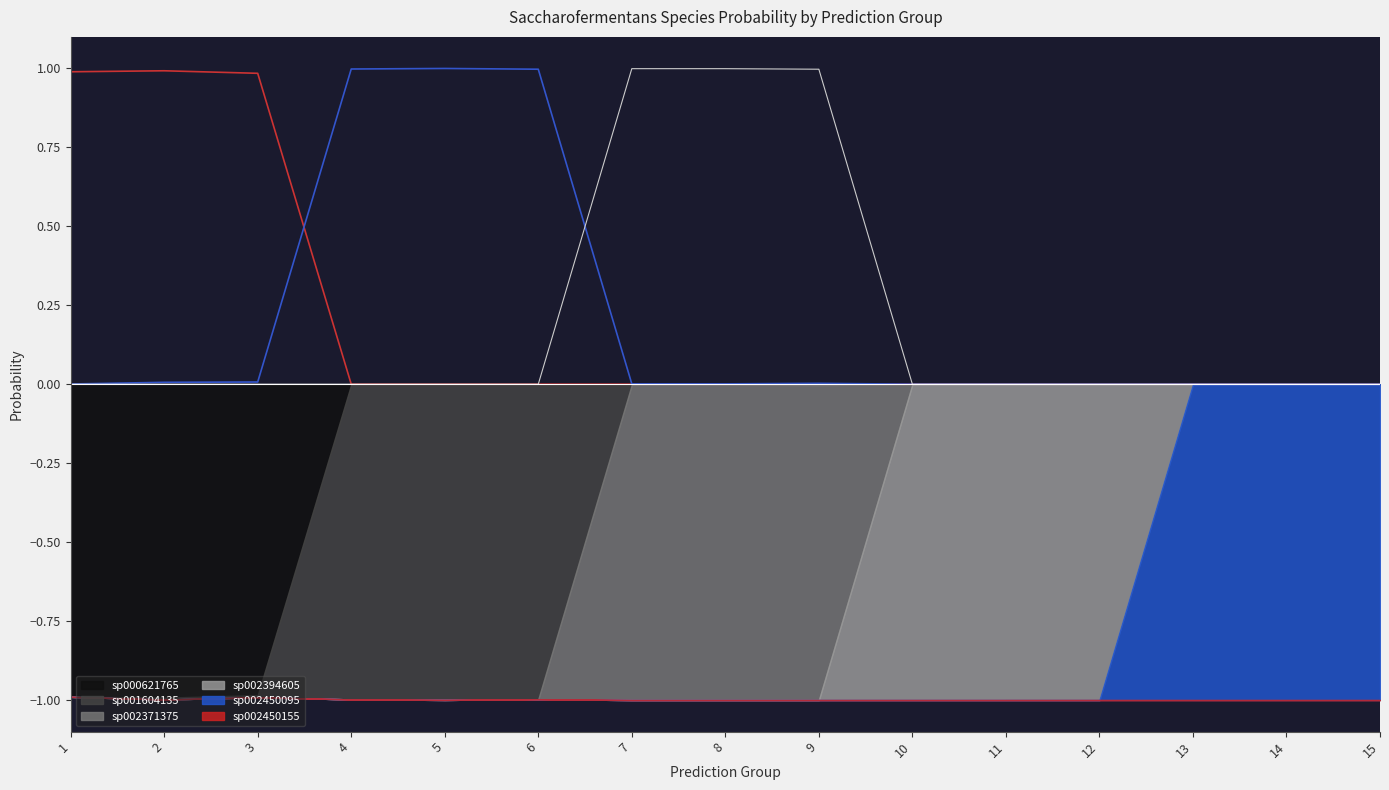

What is the greatest value displayed?

1.0